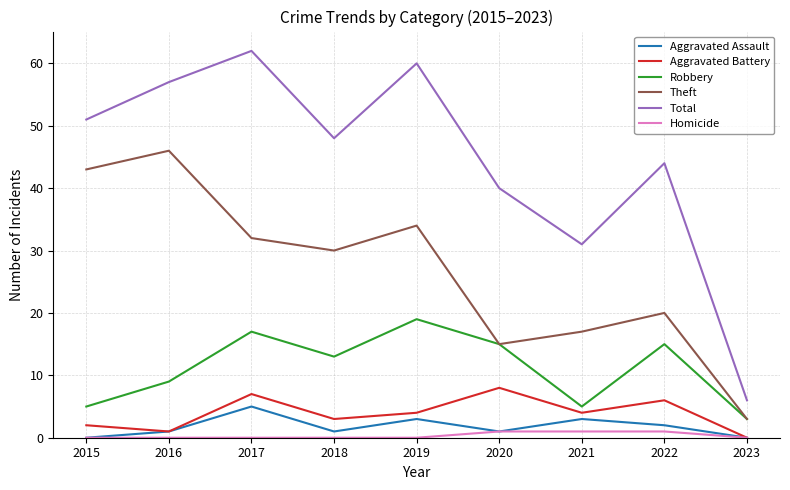

What is the total value across all series at 2017?

123